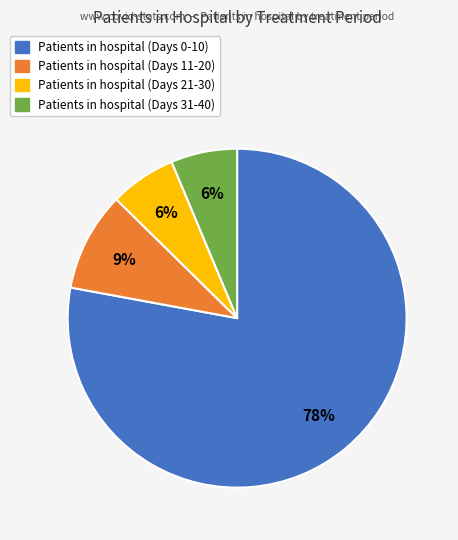

To the nearest percent, what is the average slice percentage?

25%